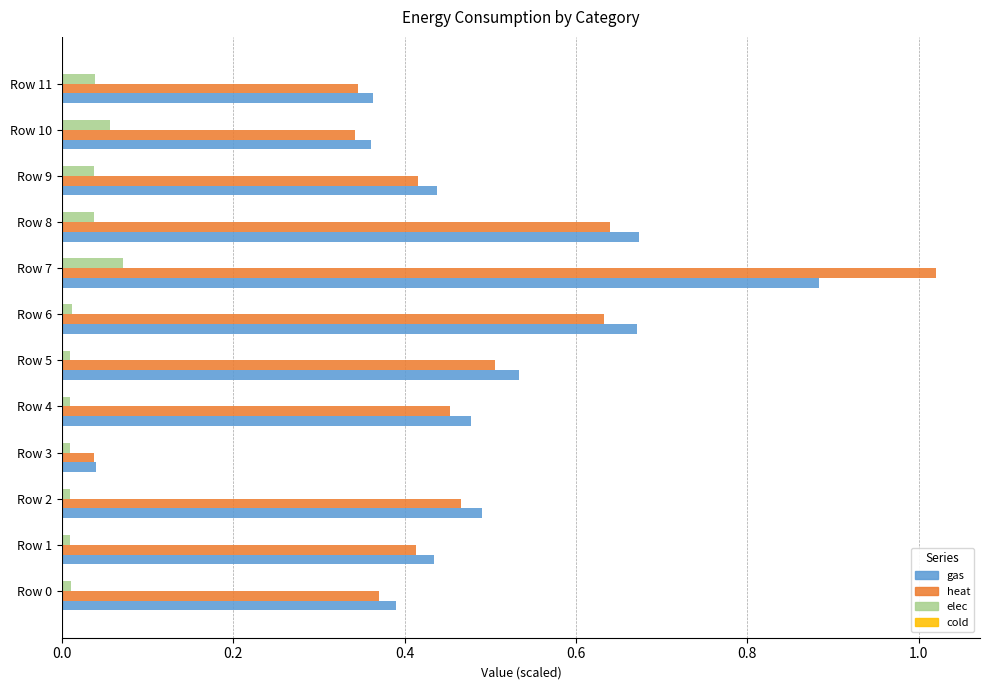

What is the sum of all gas values?

5.8